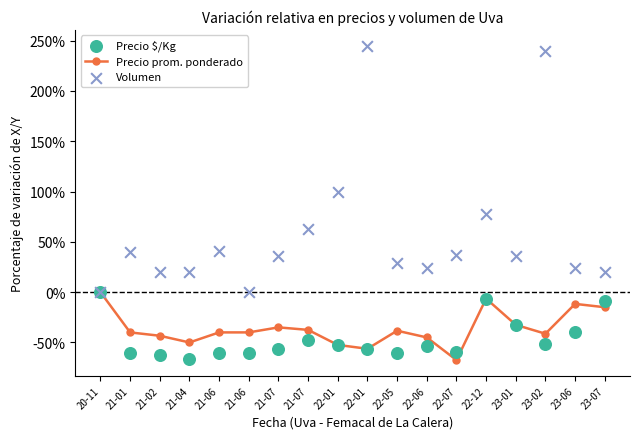

Which series reaches the minimum Y coordinate?

Precio prom. ponderado